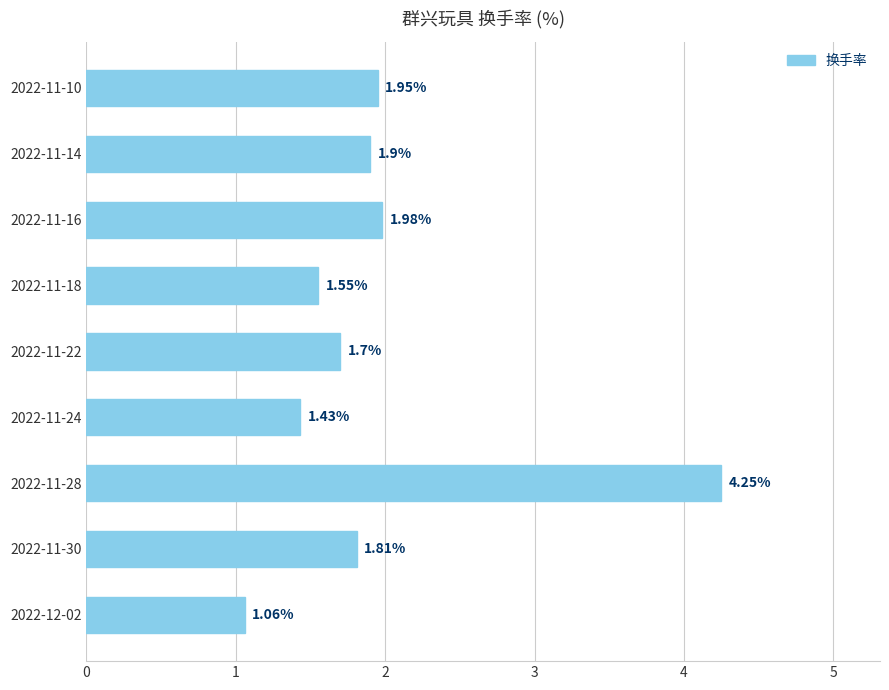

How many distinct data groups are displayed?

1